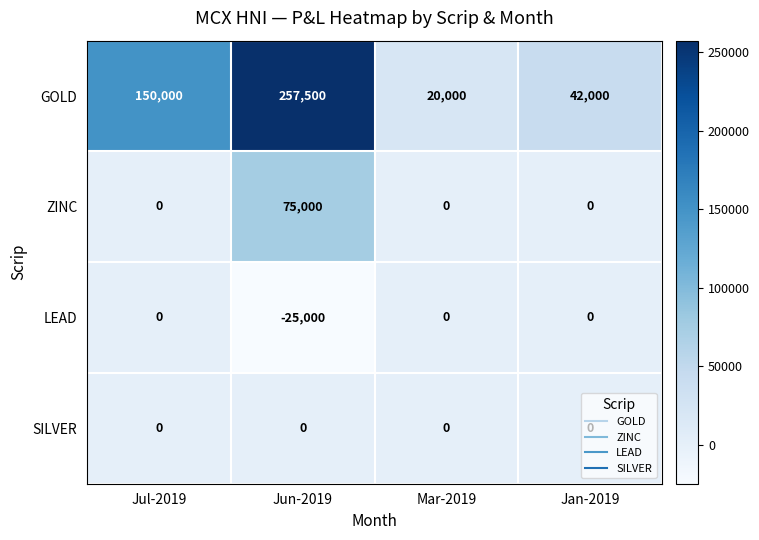

Read the LEAD value at Jun-2019.

-25000